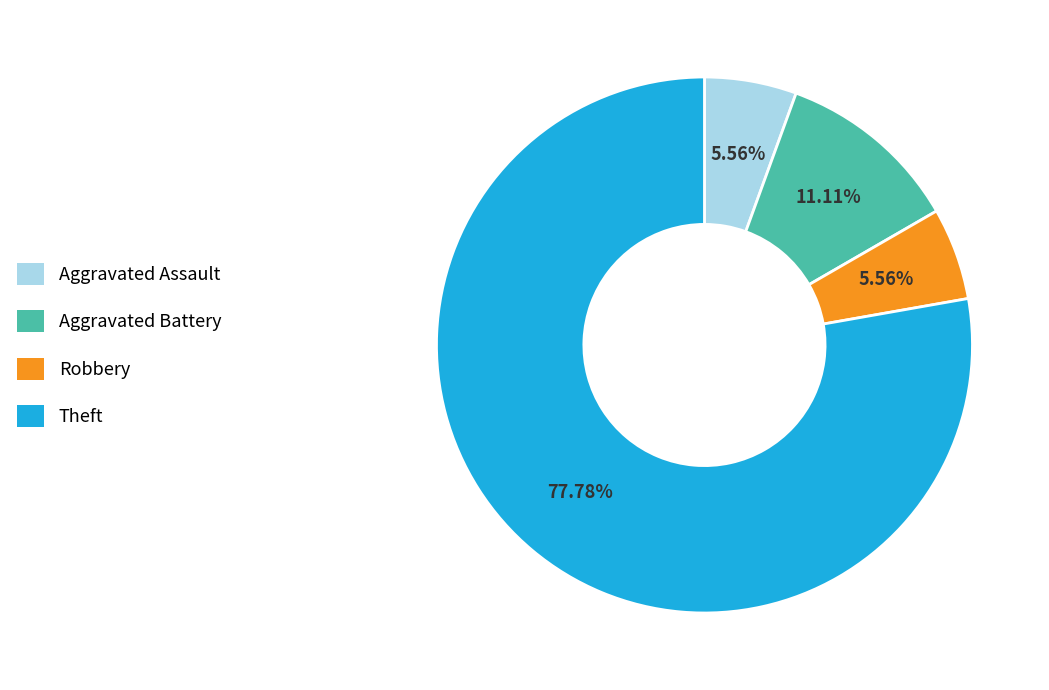

Is it true that Theft is 78% of the pie?

True